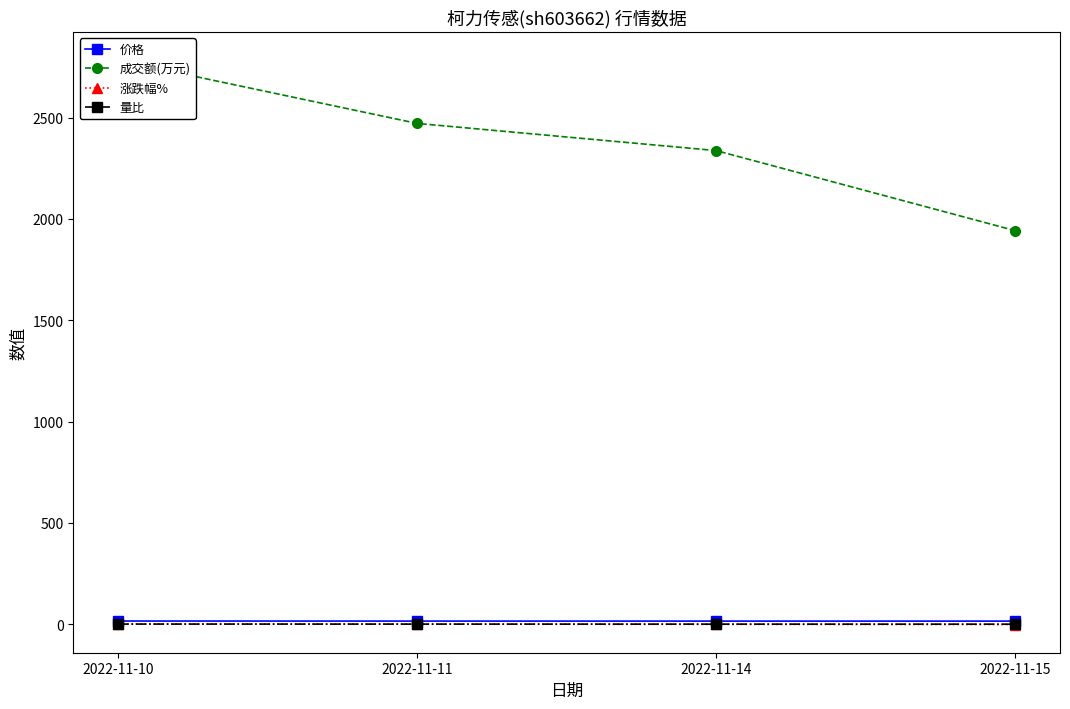

Which category has the lowest value across all series?

2022-11-15